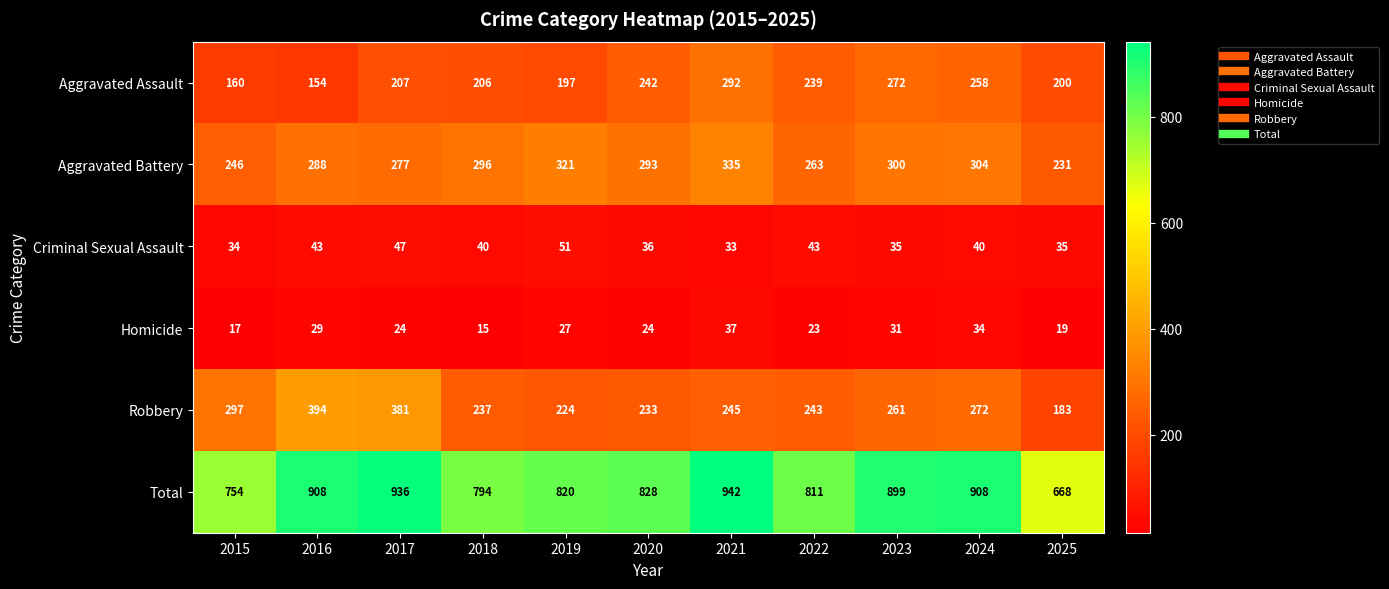

Which series has the widest spread of values?

Total